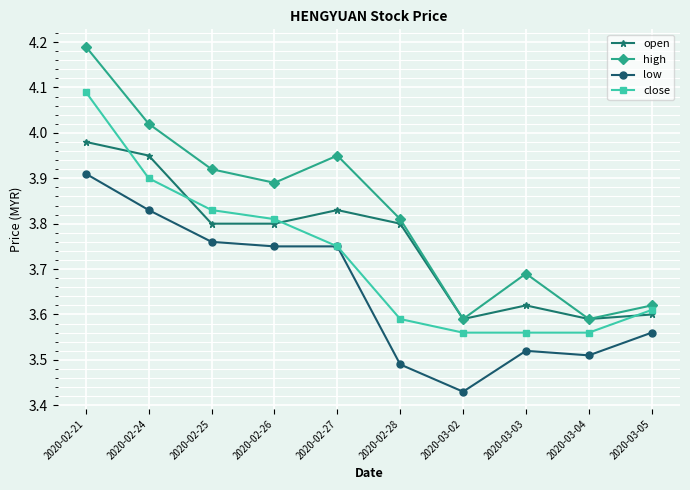

How many interior local valleys does the high series have?

3